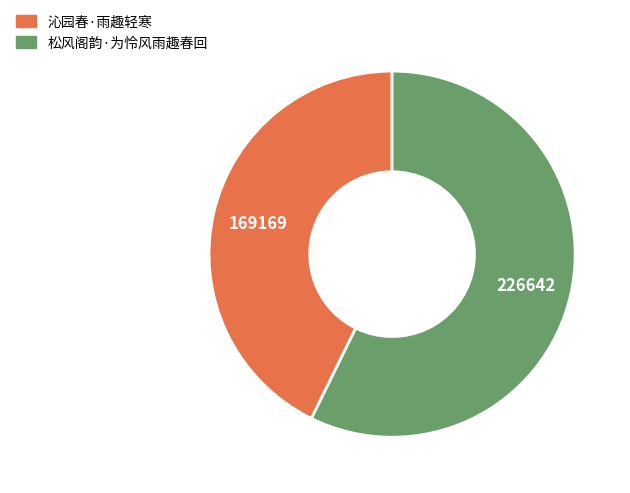

What is the ratio of the value at 松风阁韵·为怜风雨趣春回 to the value at 沁园春·雨趣轻寒?

1.3